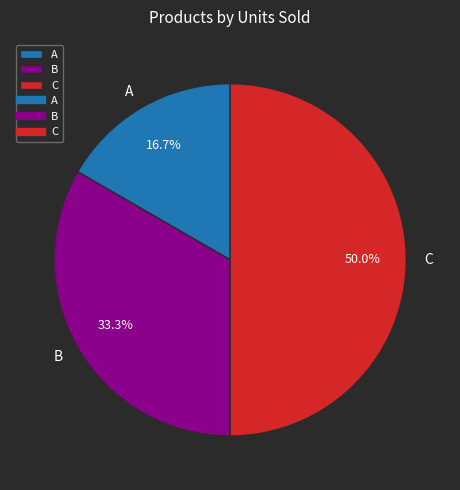

To the nearest percent, what is the average slice percentage?

33%